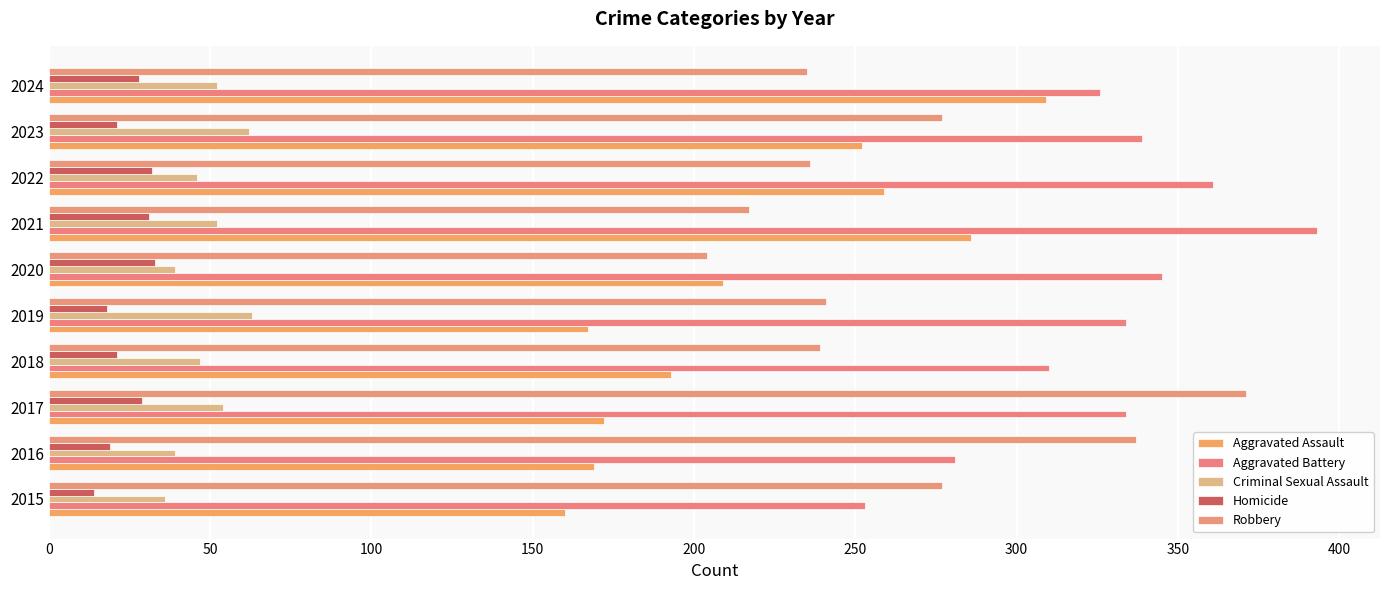

What is the value of the Aggravated Battery bar at the 10th from the left?

326